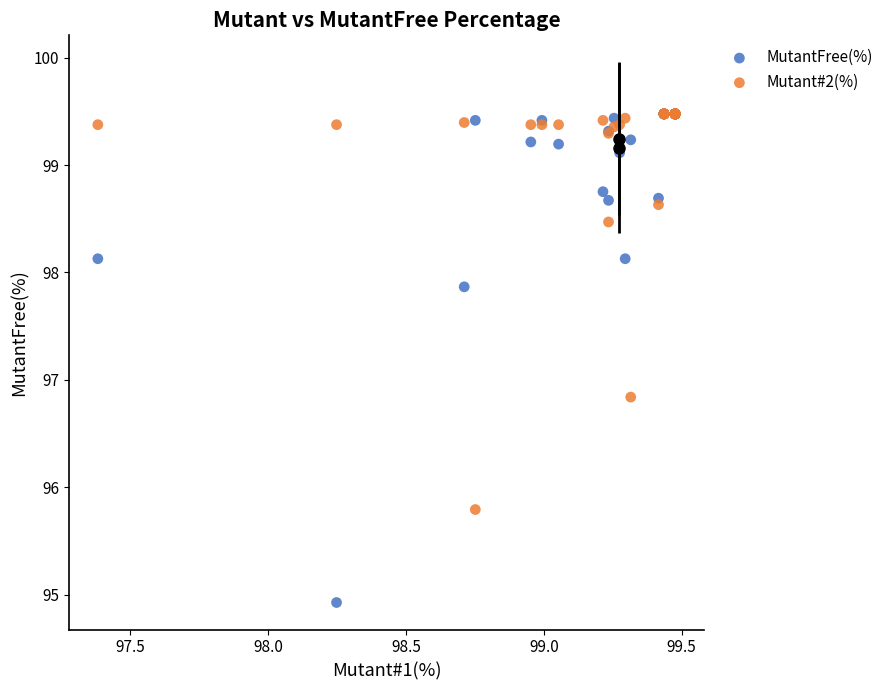

Which series has the widest spread of Y values?

MutantFree(%)